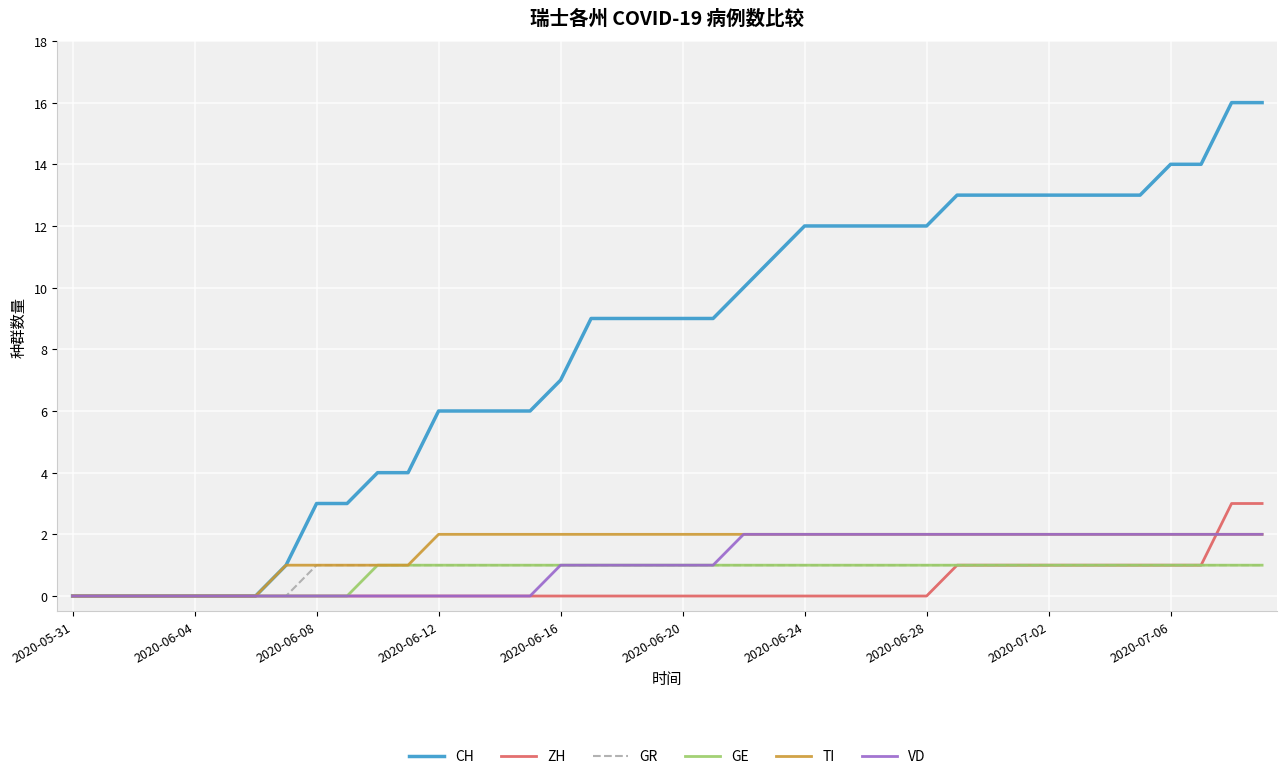

Which series has the largest total across all categories?

CH